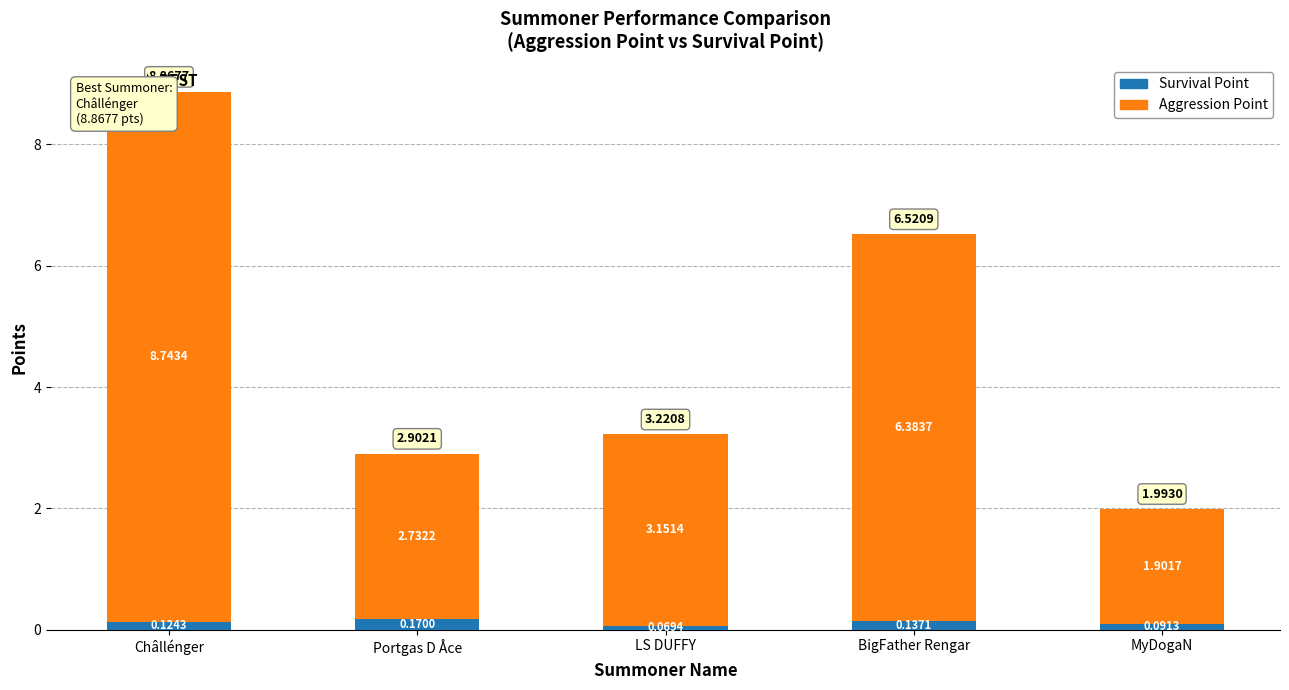

How many groups of bars are there?

5